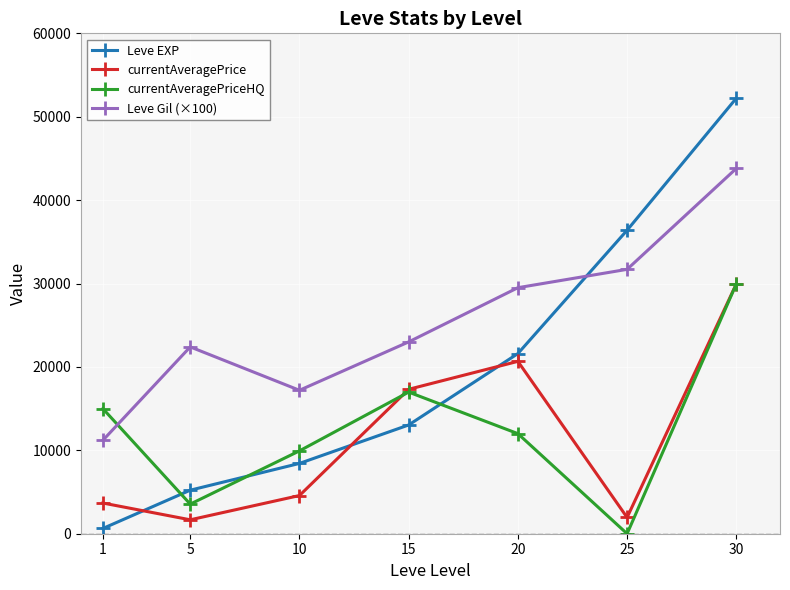

Which series has the widest spread of values?

Leve EXP